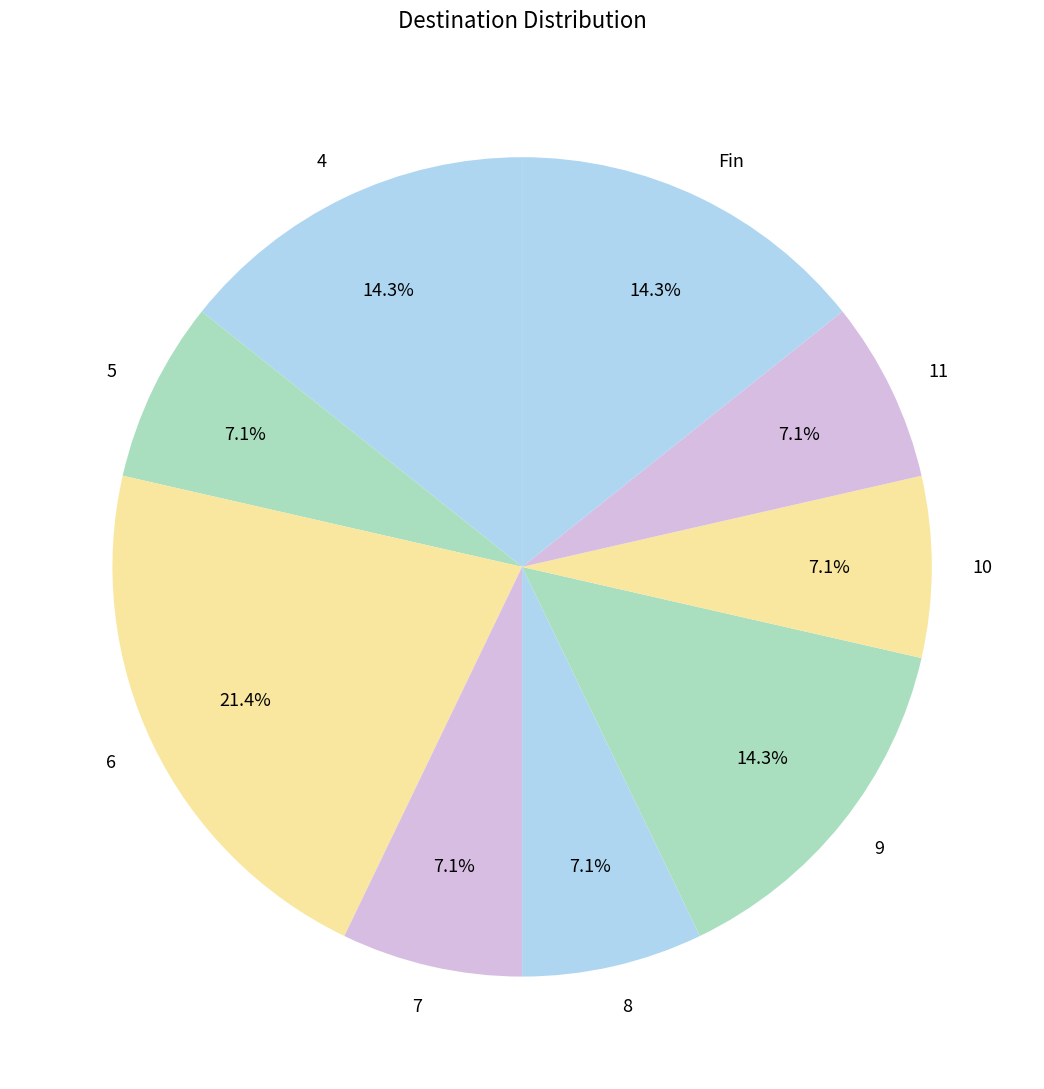

To the nearest percent, what percentage of the pie is 4?

14%